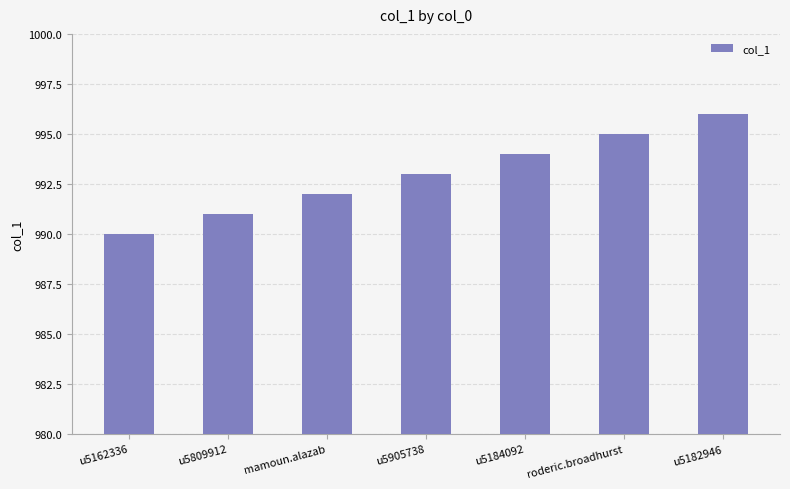

How many data points does each series have?

7